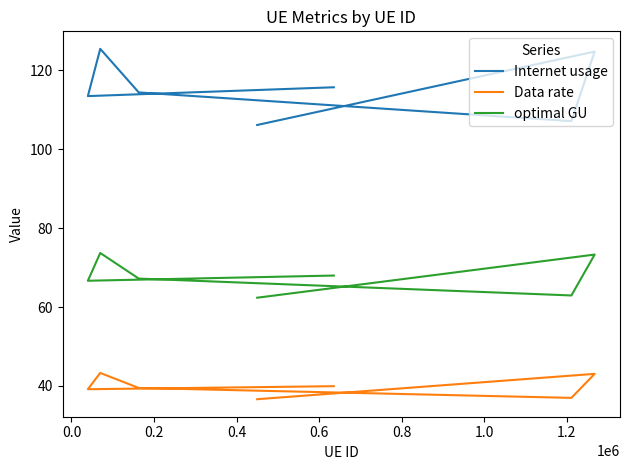

True or false: Internet usage and Data rate intersect in this chart.

False